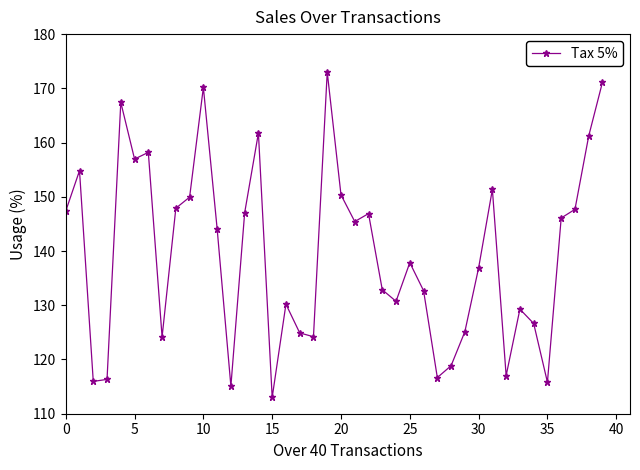

What is the difference between the maximum and minimum values?

60.0